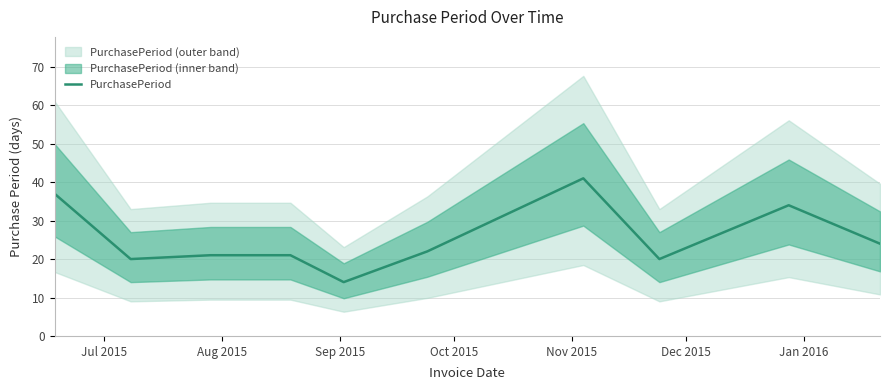

What is the maximum value for PurchasePeriod?

41